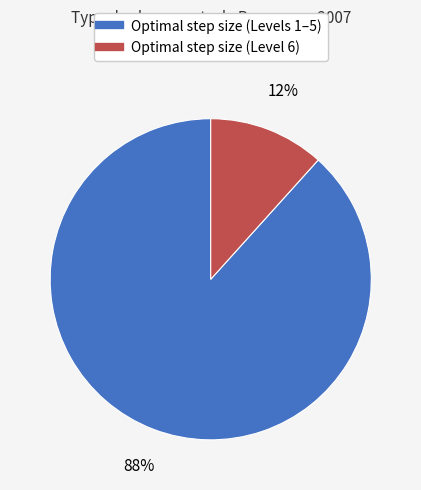

Is there a majority slice in this chart?

Yes